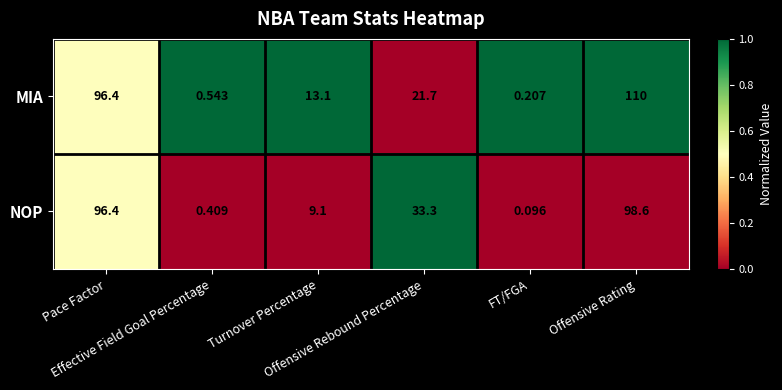

Rank the series by their average value, from highest to lowest.

MIA, NOP